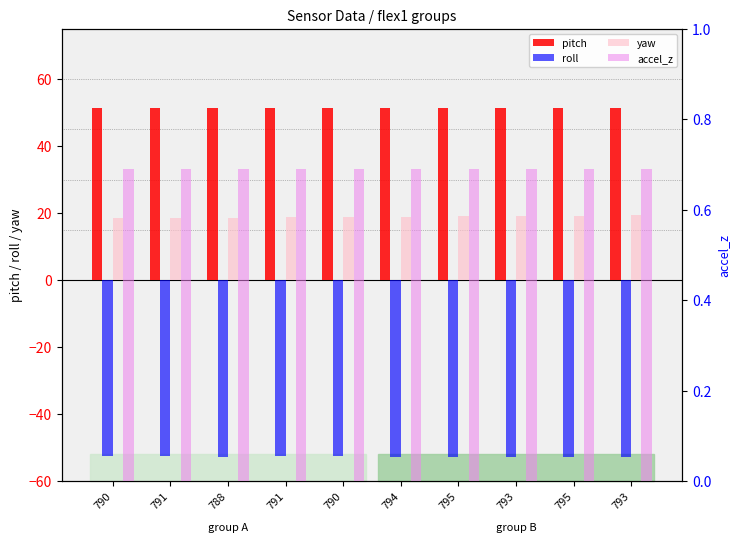

True or false: pitch has a value of 88.5 at 793.

False